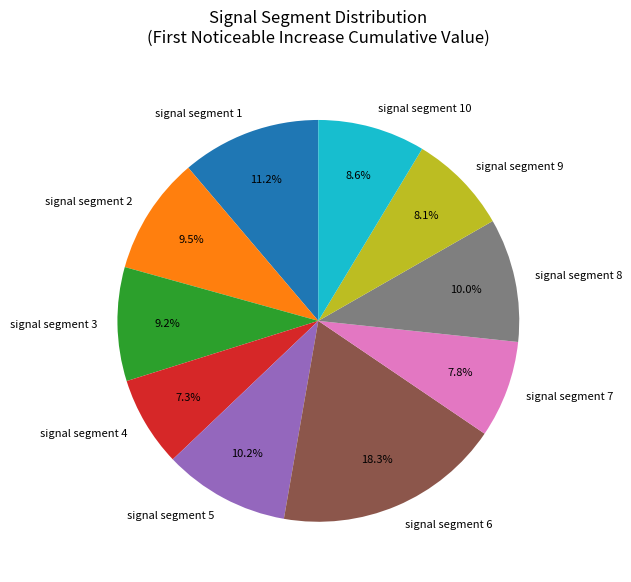

Is it true that signal segment 2 is 1% of the pie?

False